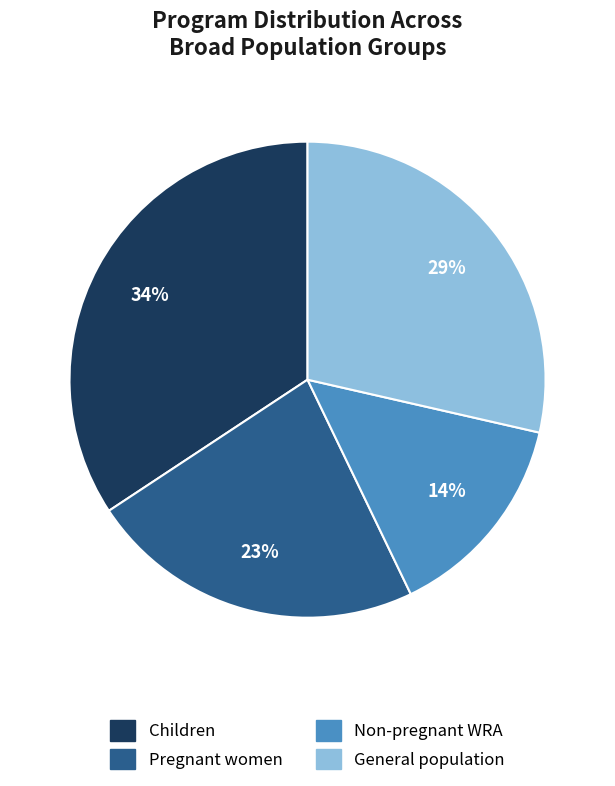

Is there any slice that represents more than half of the pie?

No